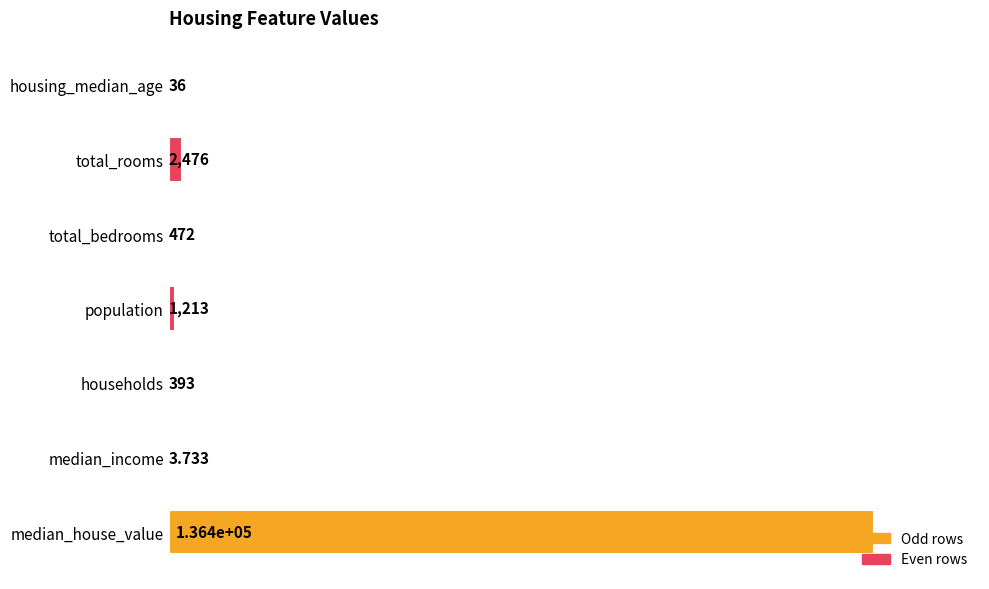

Between households and population, which is larger?

population